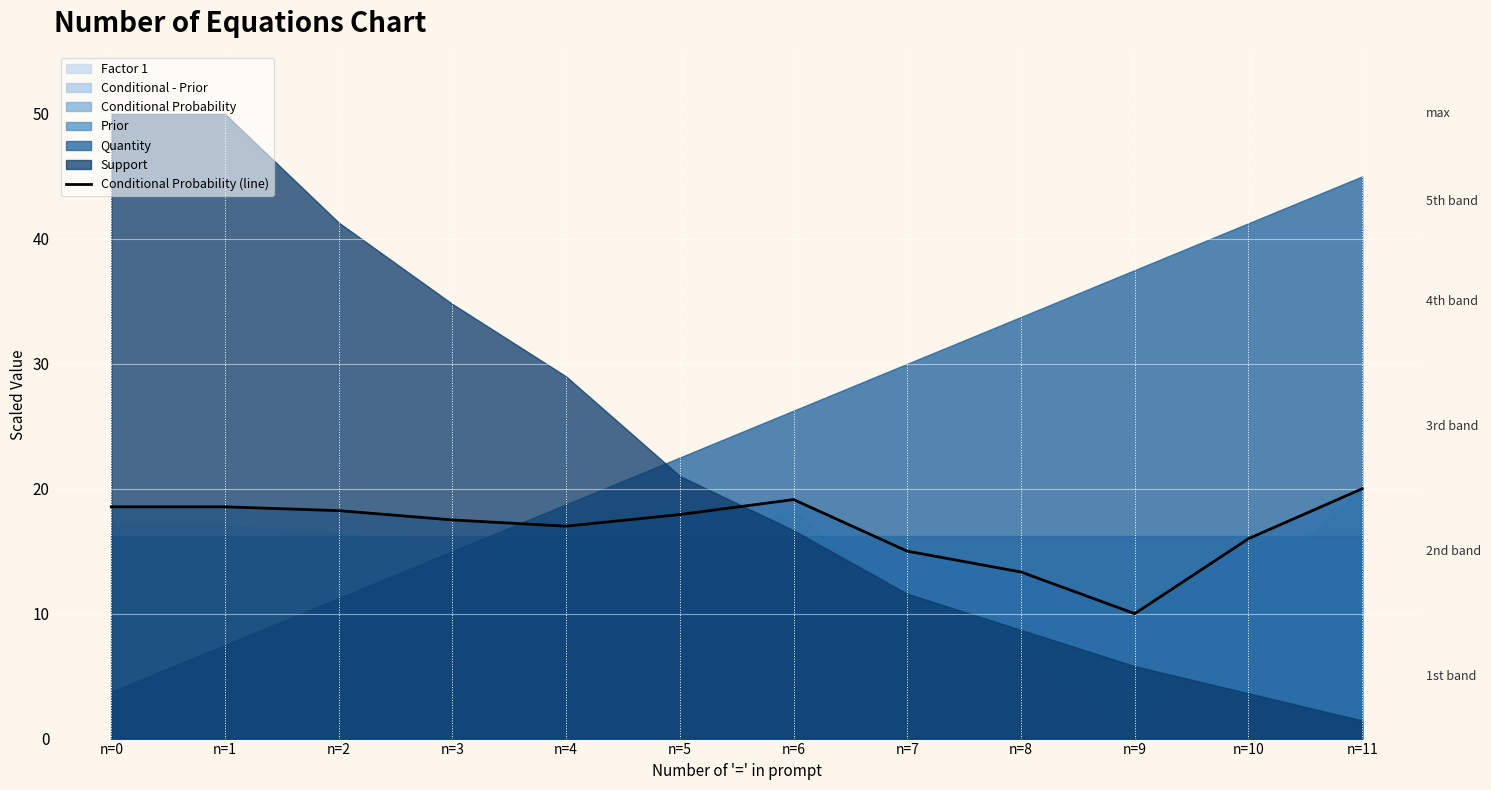

What is the ratio of the value at n=4 to the value at n=3?

1.0